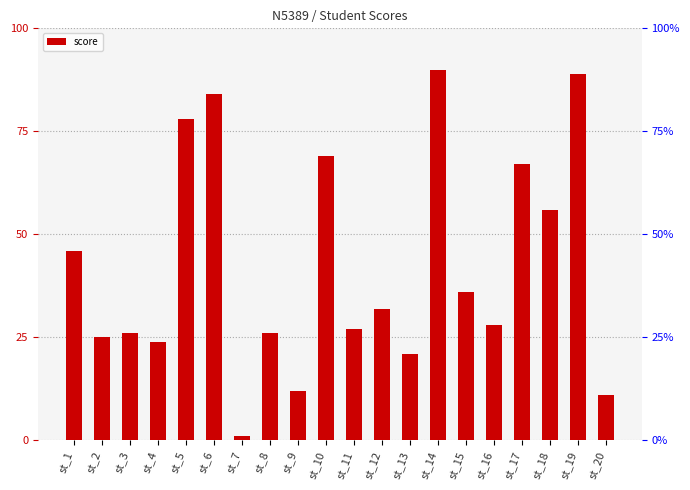

Which category has the highest value across all series?

st_14